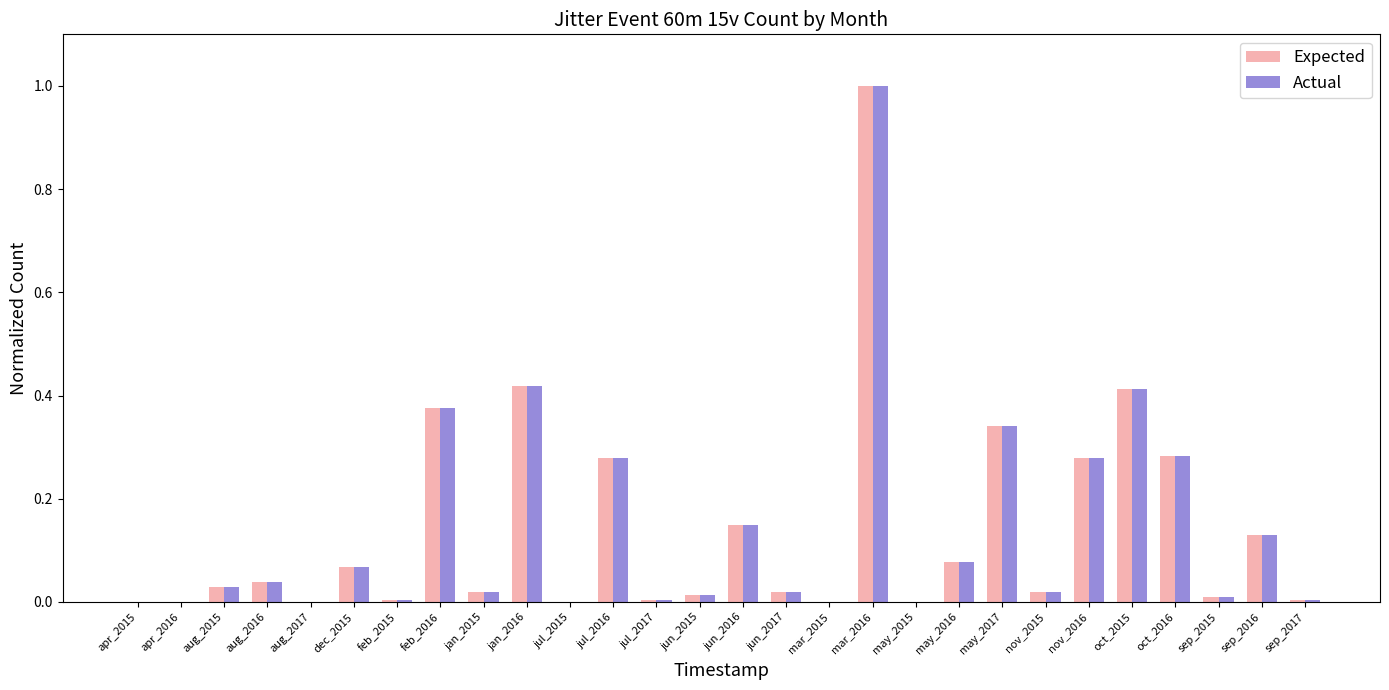

True or false: Expected has a value of 0.0 at feb_2015.

True